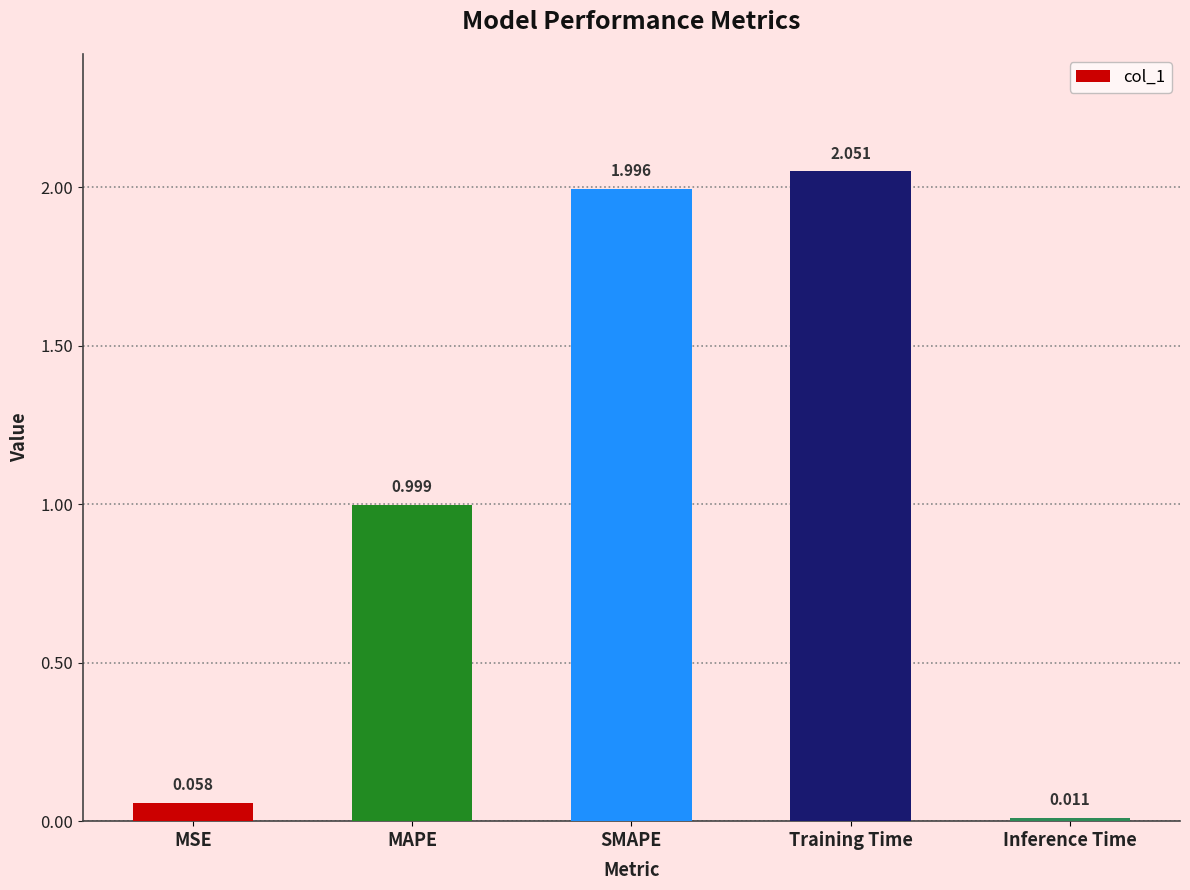

What is the difference between the maximum and minimum values?

2.0